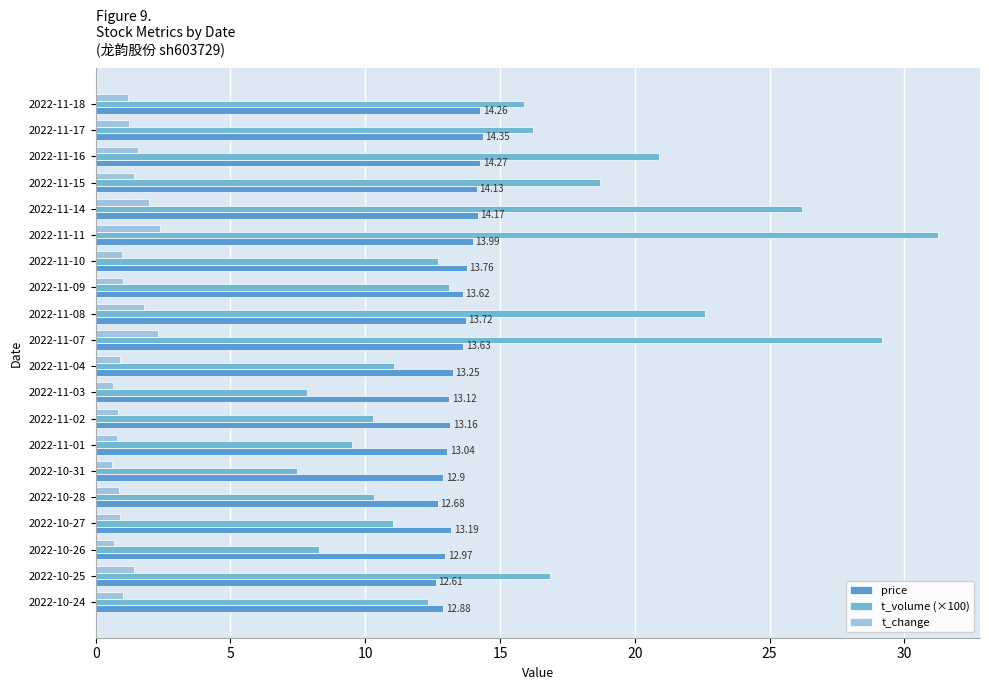

How many data points does each series have?

20